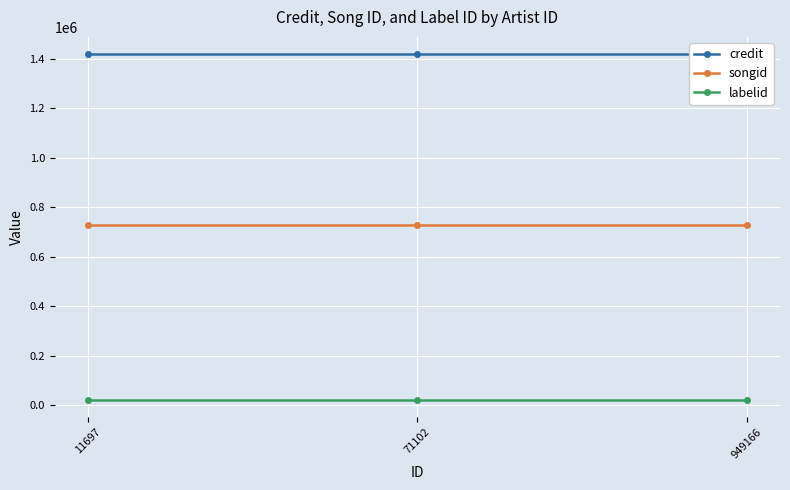

What are all the series names shown in the legend?

credit, songid, labelid